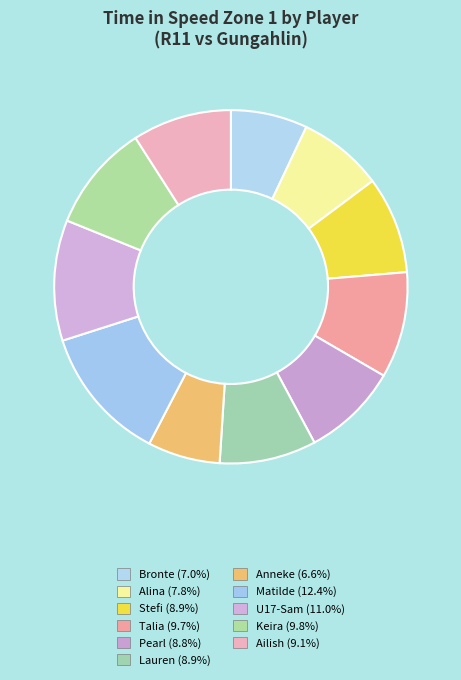

How many slices are in this pie chart?

11